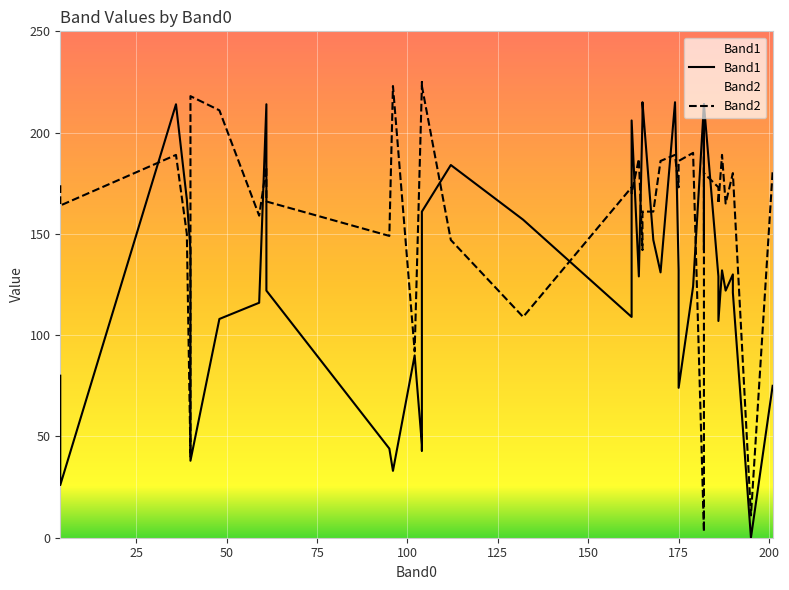

At how many categories does at least one series exceed 151?

36